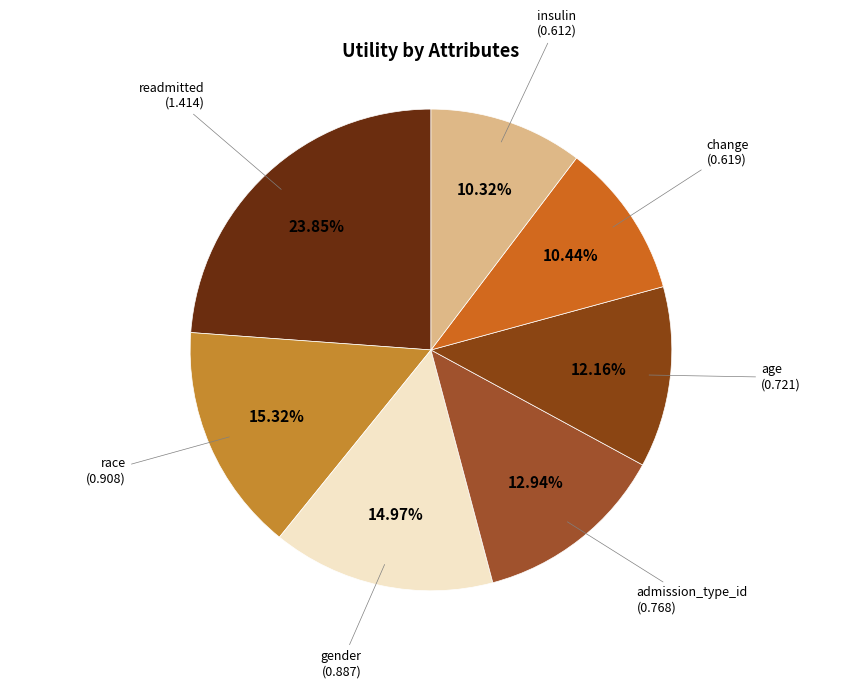

Combined, do gender and readmitted account for over 50%?

No